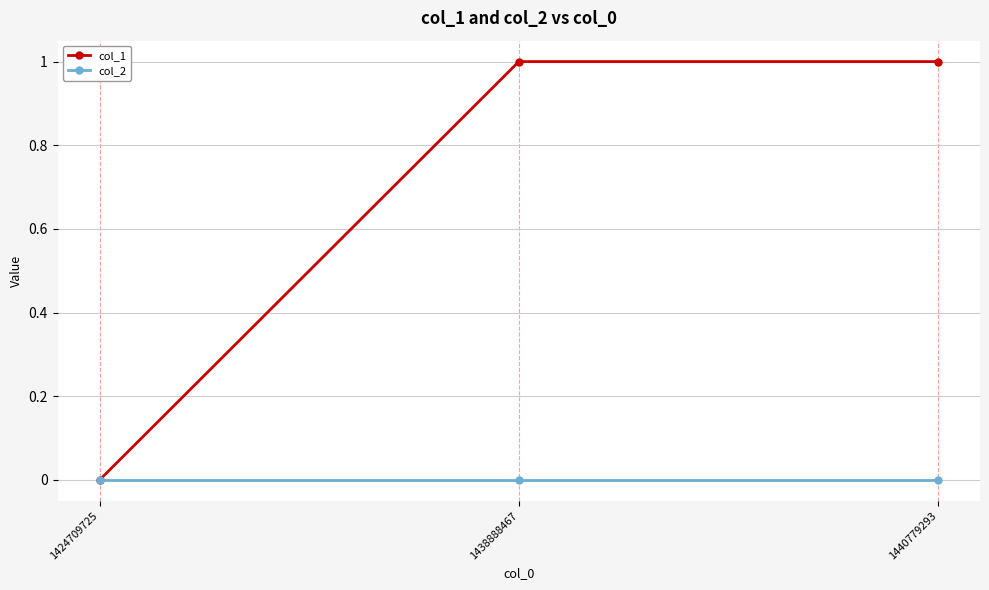

What is the approximate value of col_1 at 1440779293?

1